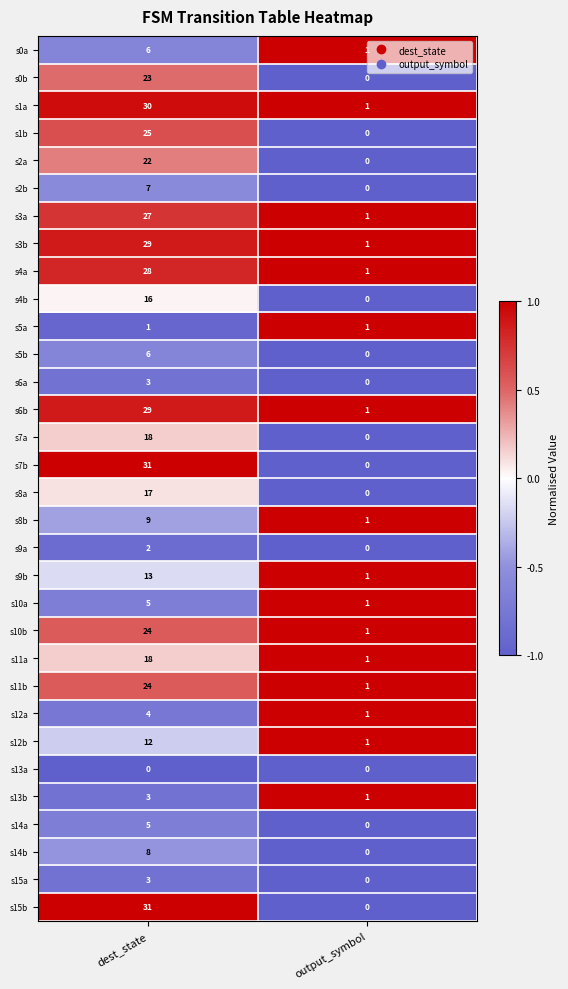

The value of s2b at dest_state is 10. True or false?

False